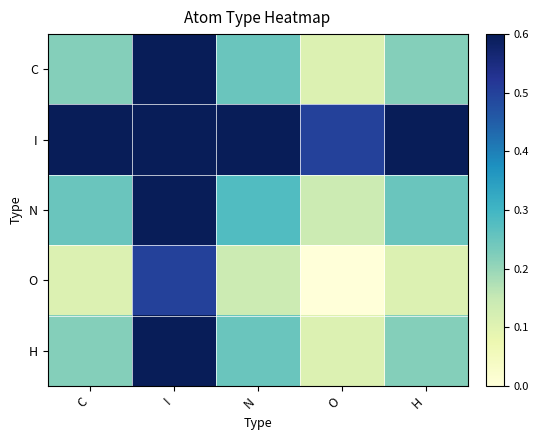

What is the total value across all series at N?

1.6